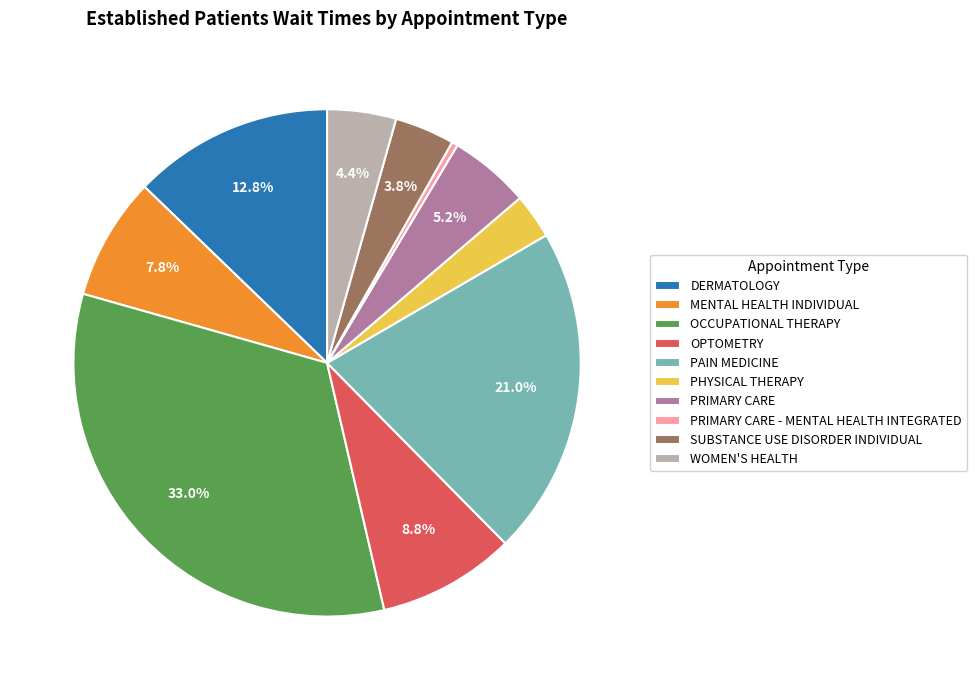

Which slice is the smallest?

PRIMARY CARE - MENTAL HEALTH INTEGRATED